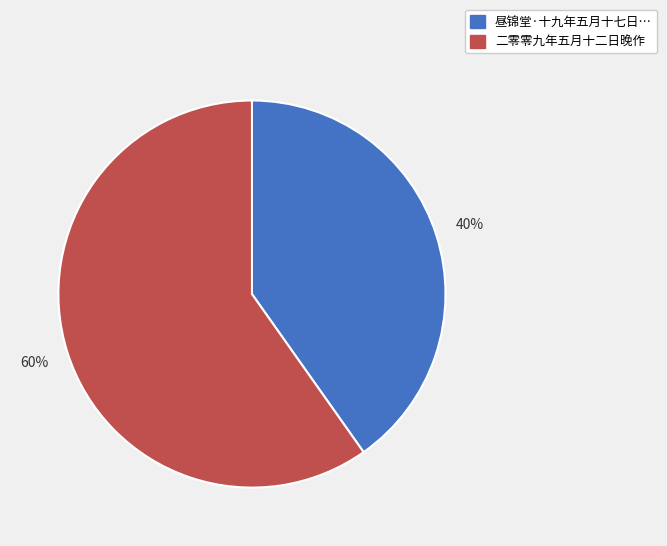

To the nearest percent, what is the difference between the largest and smallest slice percentages?

20%